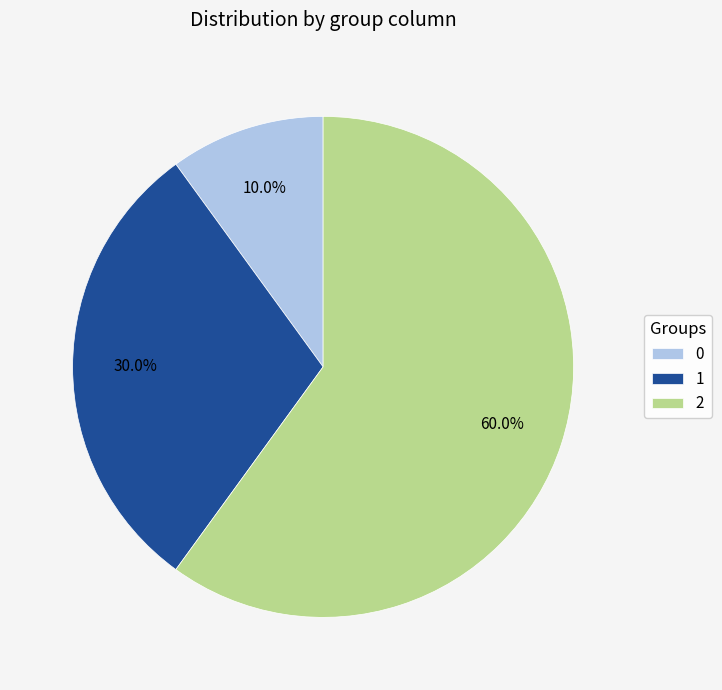

Approximately how many times larger is the value at 0 compared to 1?

0.3